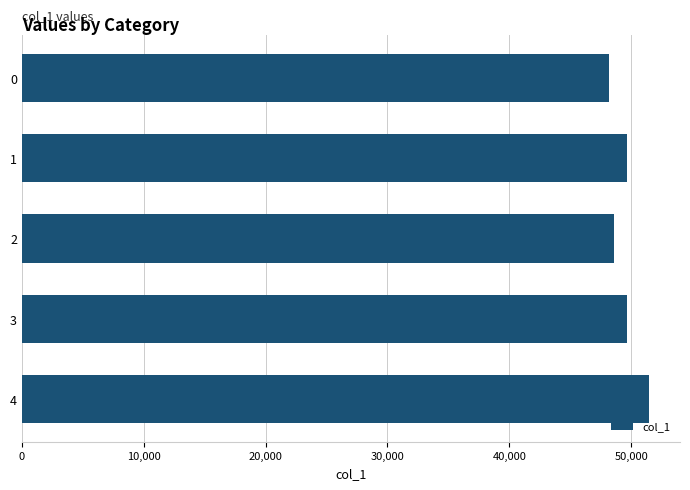

What is the smallest value displayed?

48159.1